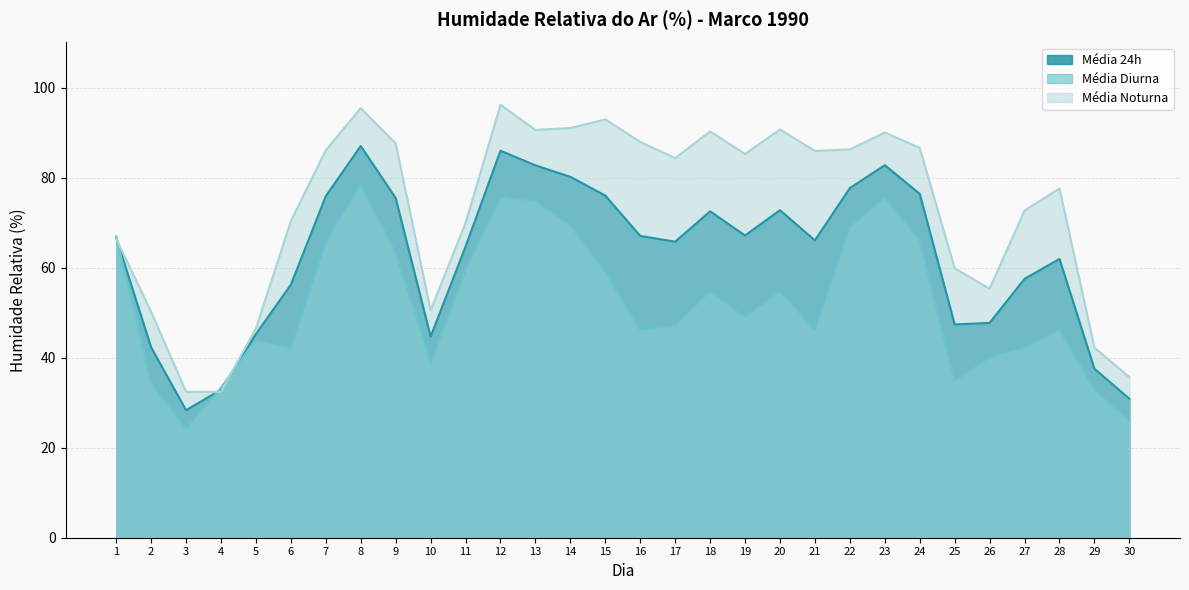

At which label does Média 24h first exceed 66?

1